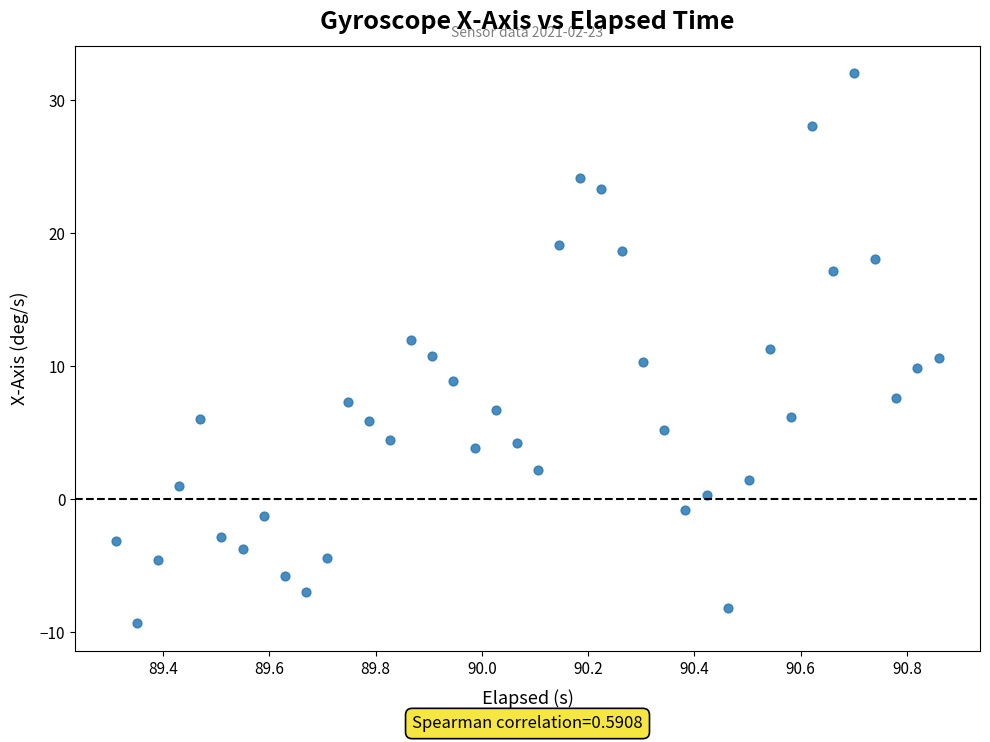

What is the range of X values (max minus min)?

1.5